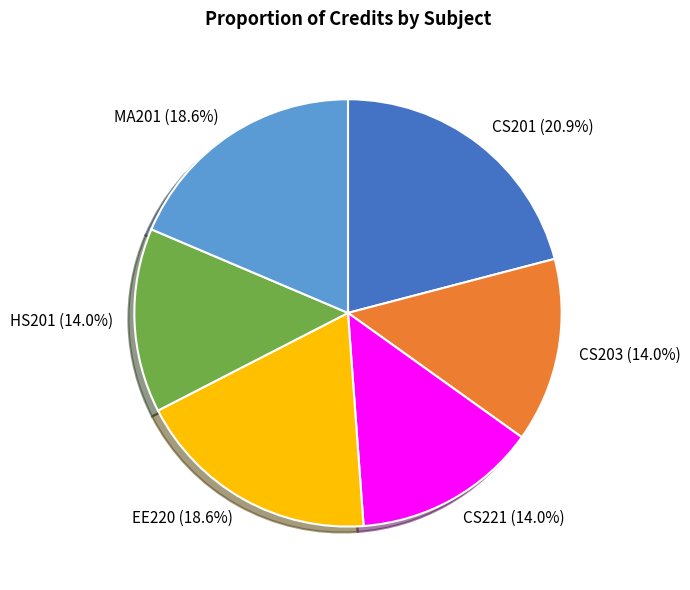

To the nearest percent, what is the average slice percentage?

17%